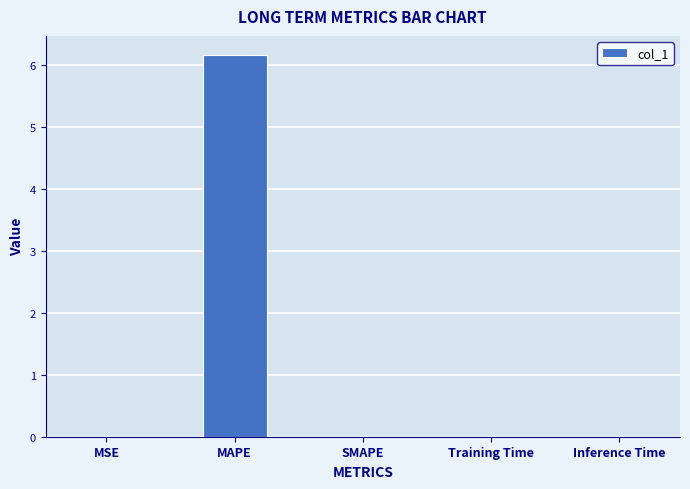

The chart shows a value of 2.7 at SMAPE. True or false?

False